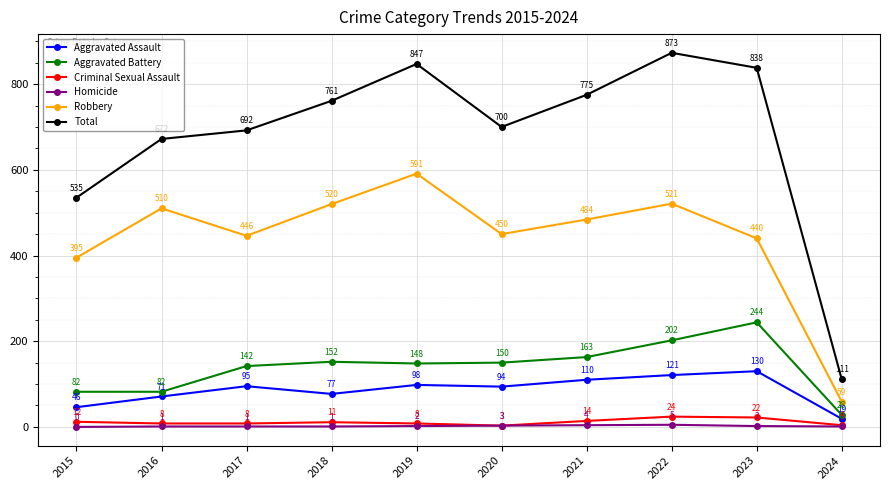

Reading right to left, list all the values displayed in this chart.

Aggravated Assault: 19	130	121	110	94	98	77	95	71	46
Aggravated Battery: 28	244	202	163	150	148	152	142	82	82
Criminal Sexual Assault: 4	22	24	14	3	8	11	8	8	12
Homicide: 1	2	5	4	3	2	1	1	1	0
Robbery: 59	440	521	484	450	591	520	446	510	395
Total: 111	838	873	775	700	847	761	692	672	535